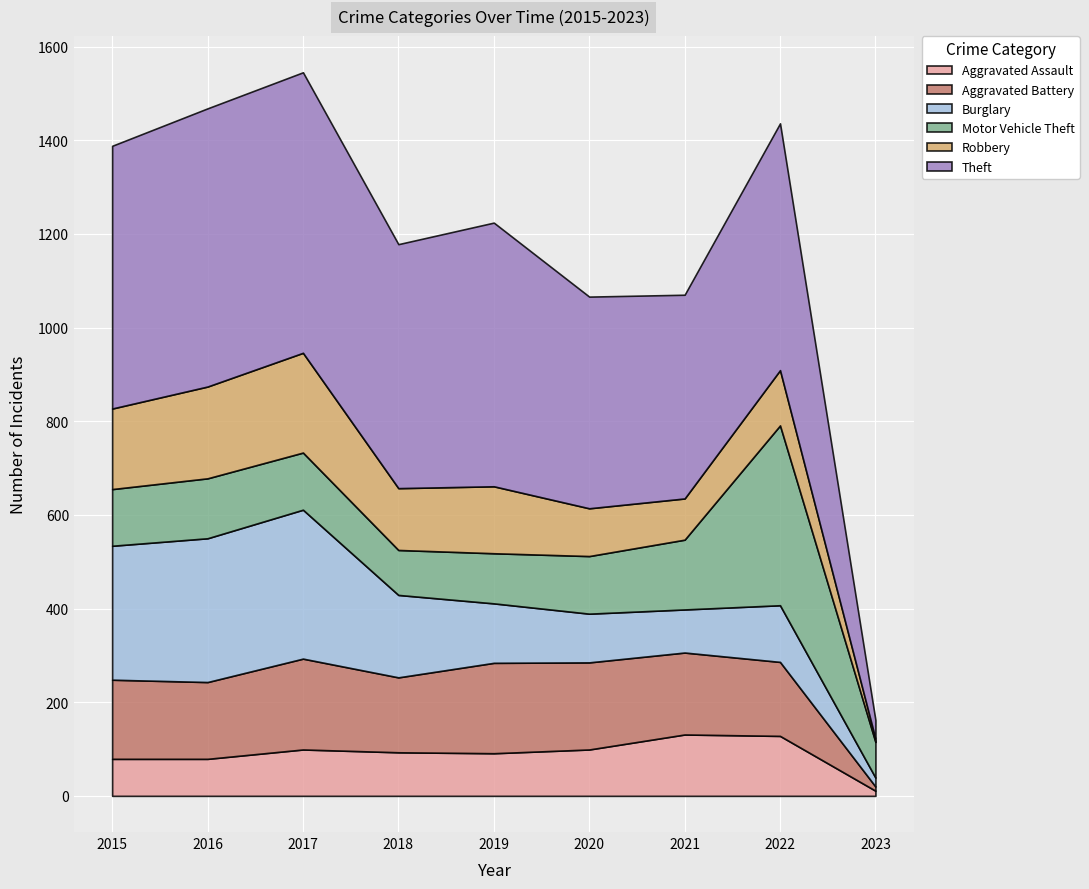

Between 2023 and 2022, which is larger?

2022